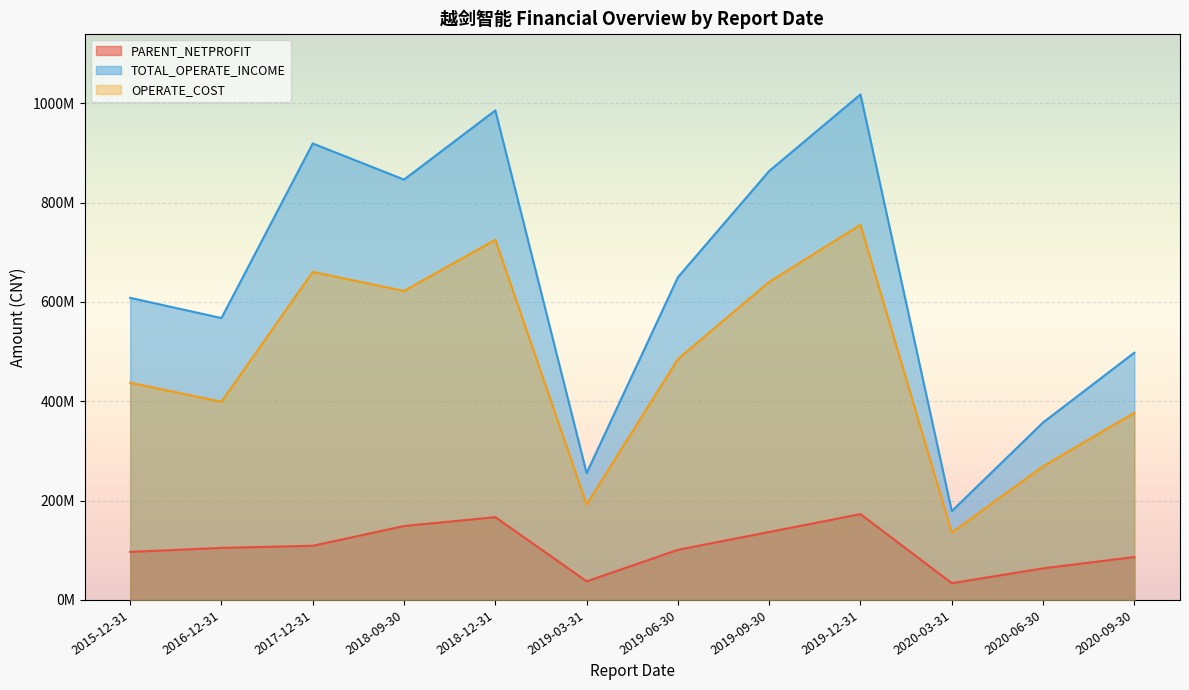

What are all the series names shown in the legend?

PARENT_NETPROFIT, TOTAL_OPERATE_INCOME, OPERATE_COST